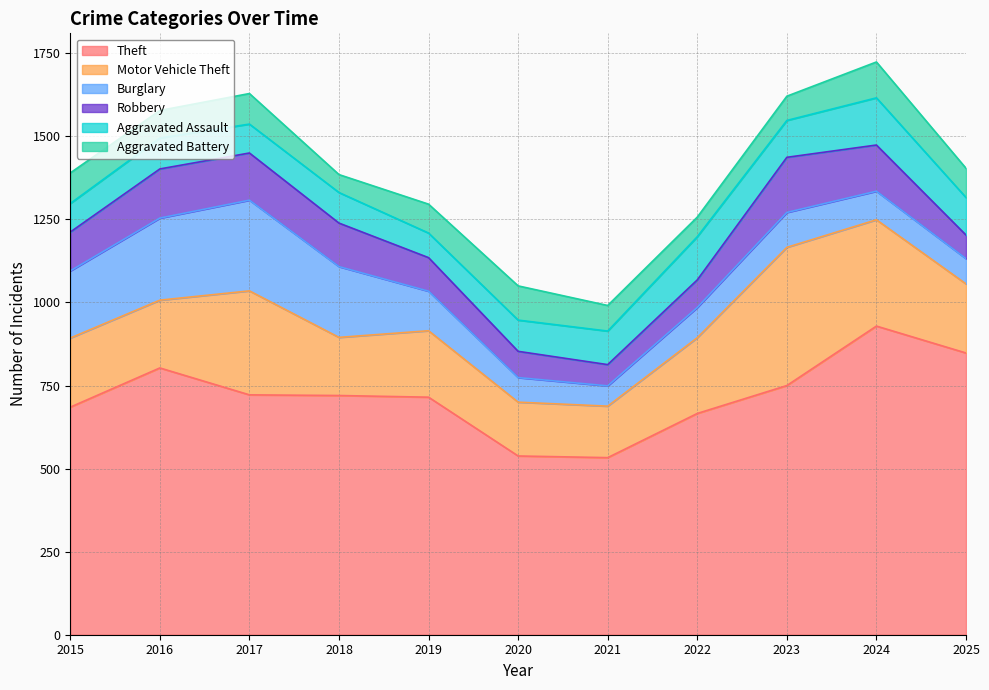

Does the chart have visible grid lines?

Yes